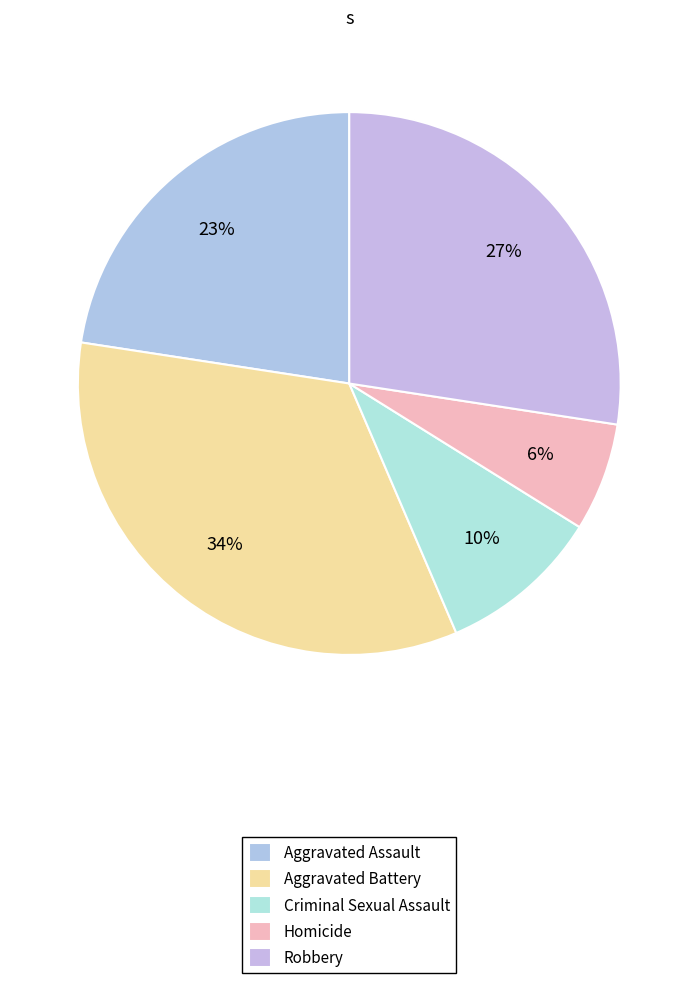

What is the total percentage of Criminal Sexual Assault and Aggravated Assault?

32.3%